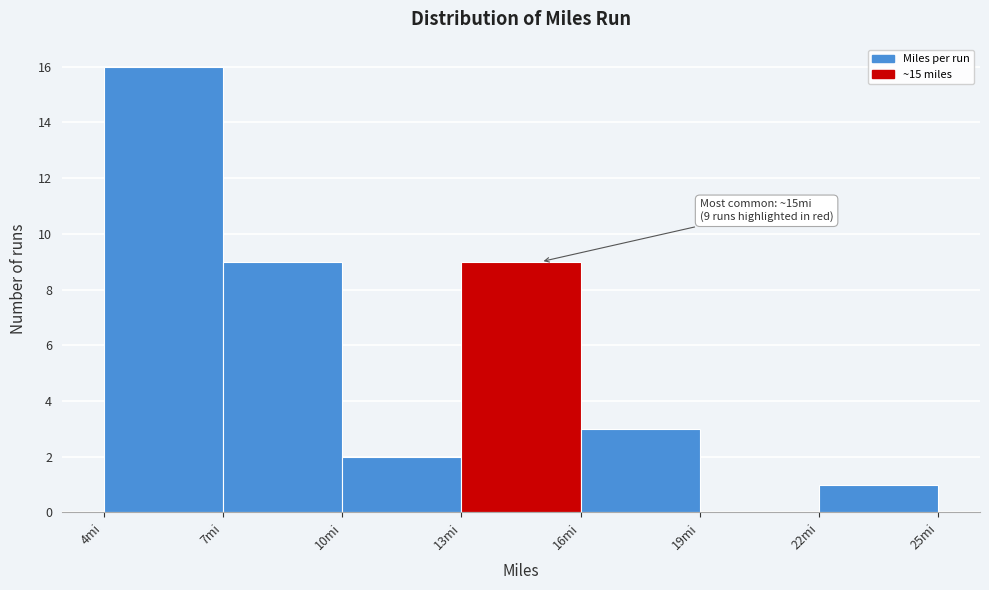

Over which range of the x-axis is the bar tallest?

4 to 7